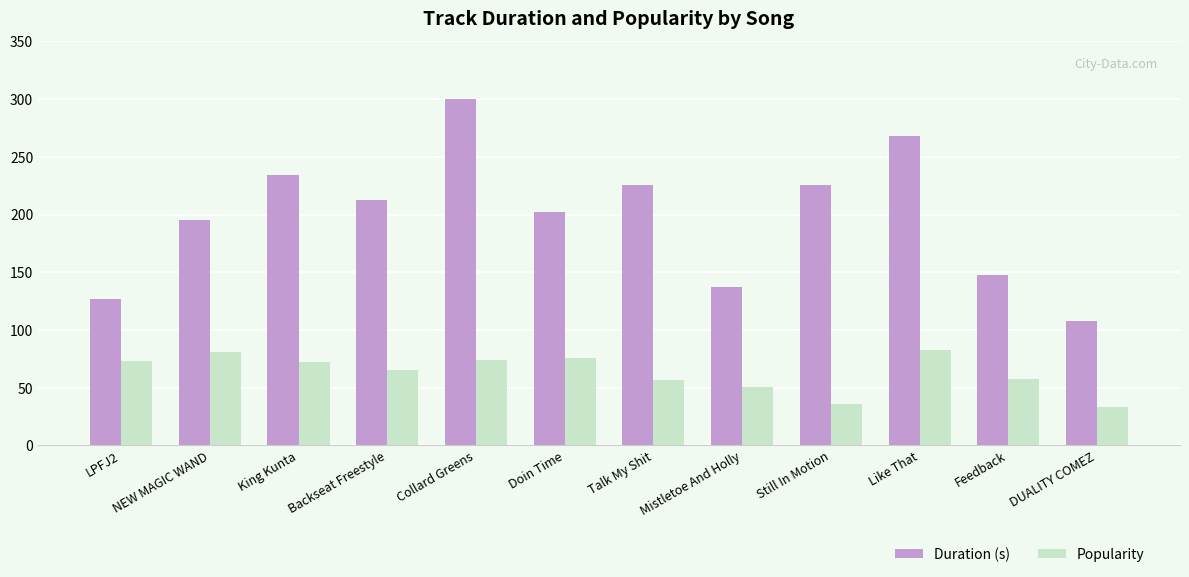

Which series has the widest spread of values?

Duration (s)